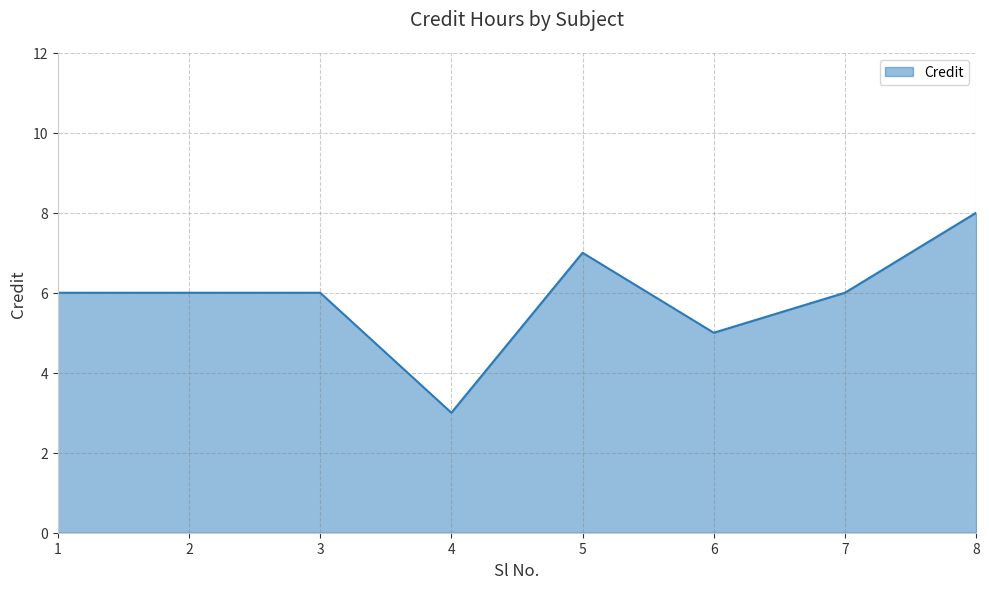

True or false: the data has more than 0 interior local peaks.

True